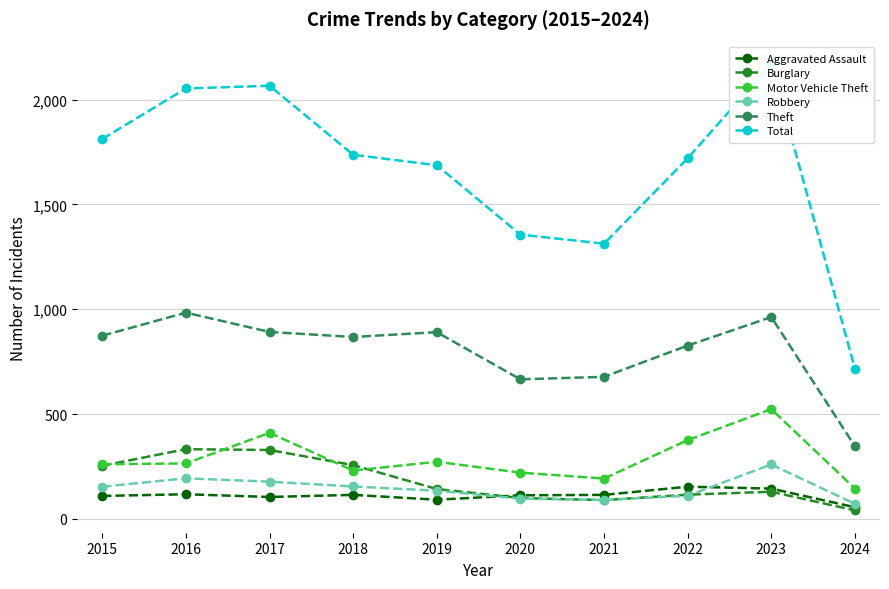

How many interior local valleys does the Theft series have?

2